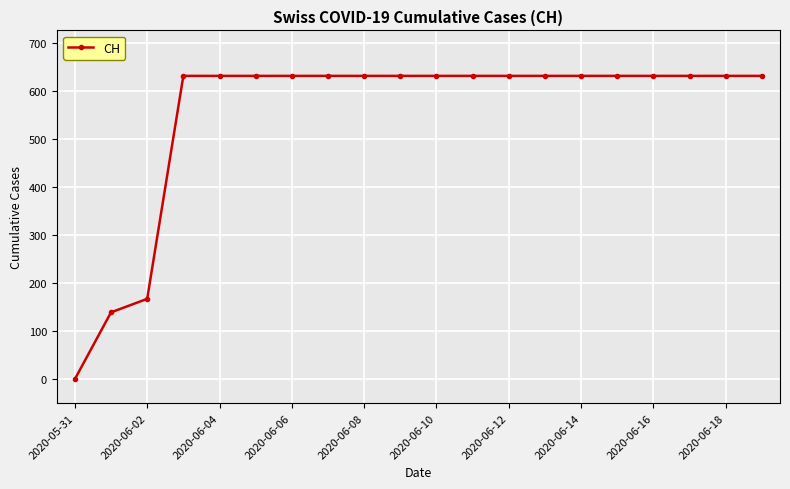

What is the difference between the maximum and minimum values?

631